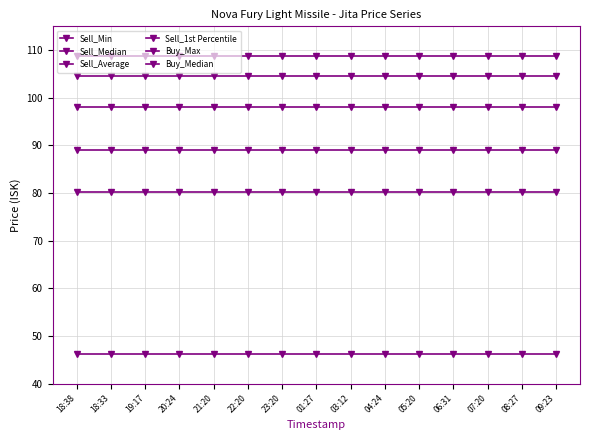

True or false: Sell_Median and Sell_1st Percentile cross at least once.

False